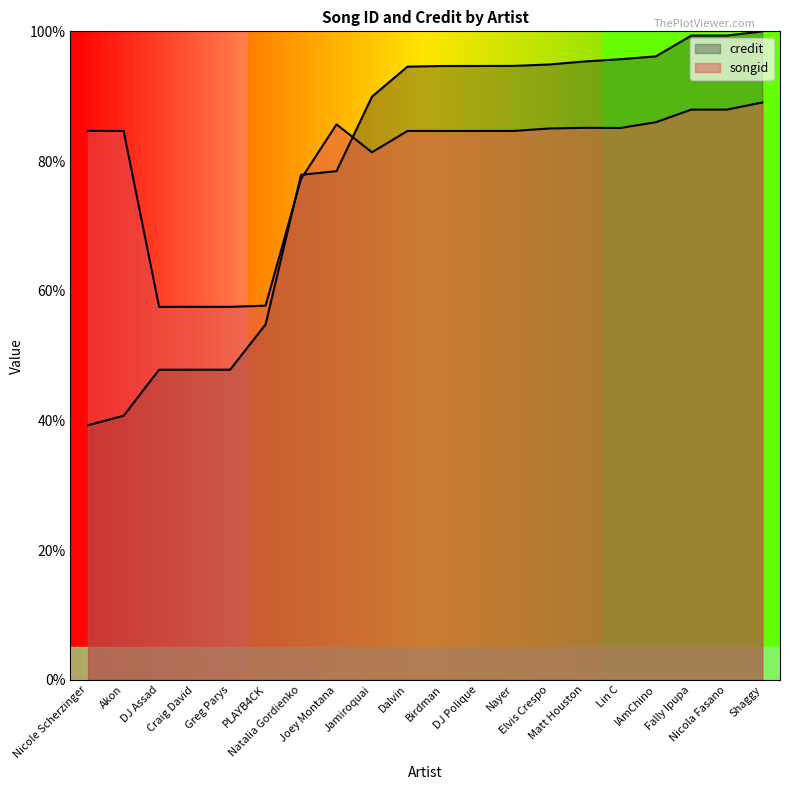

Is it true that credit equals 159.1 at Nayer?

False